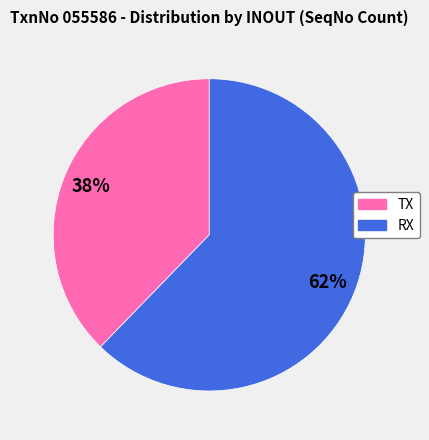

Combined, do RX and TX account for over 50%?

Yes